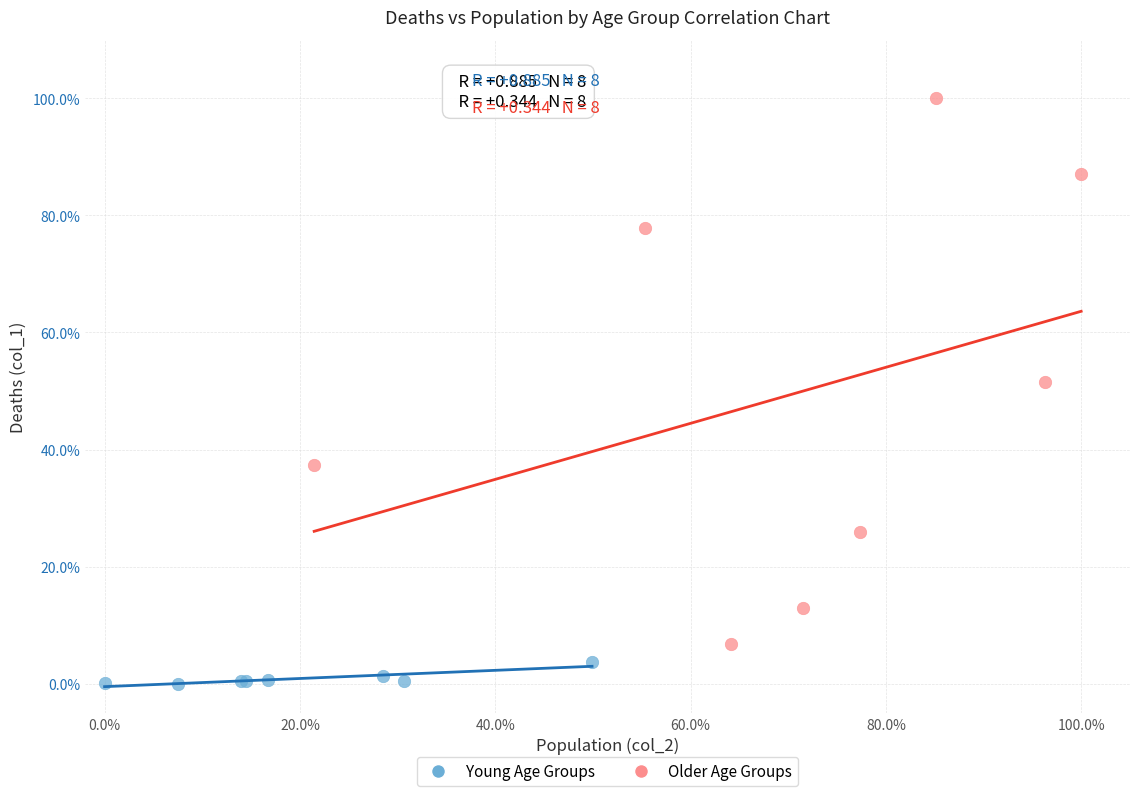

What are all the series names shown in the legend?

Young Age Groups, Older Age Groups